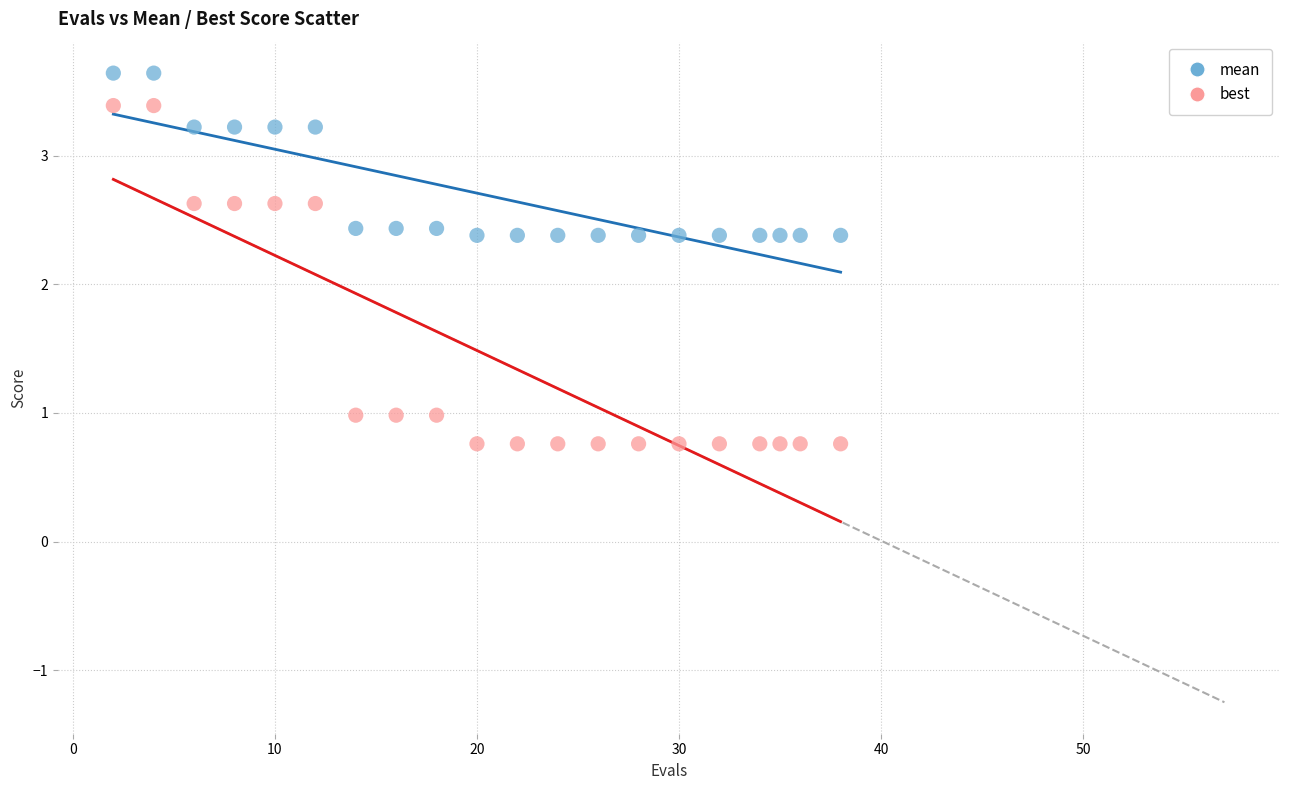

Across all data points, what is the range of X values (max minus min)?

36.0